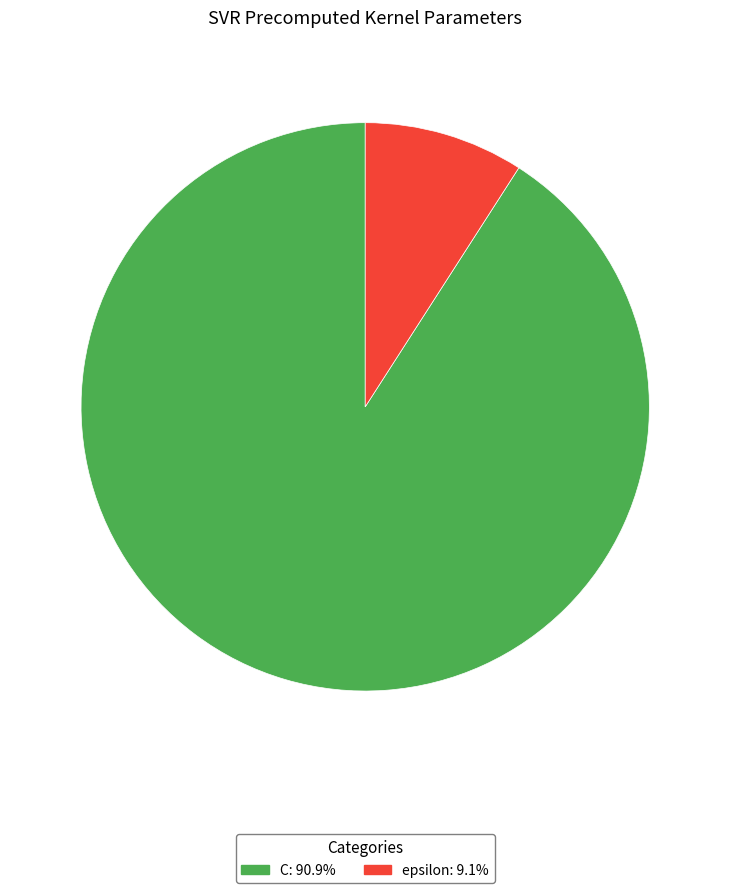

Rank the categories by value from lowest to highest.

epsilon, C